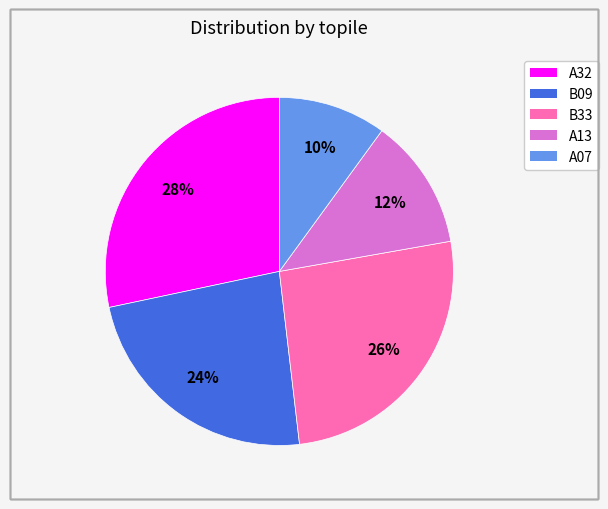

Count the number of slices in the pie.

5